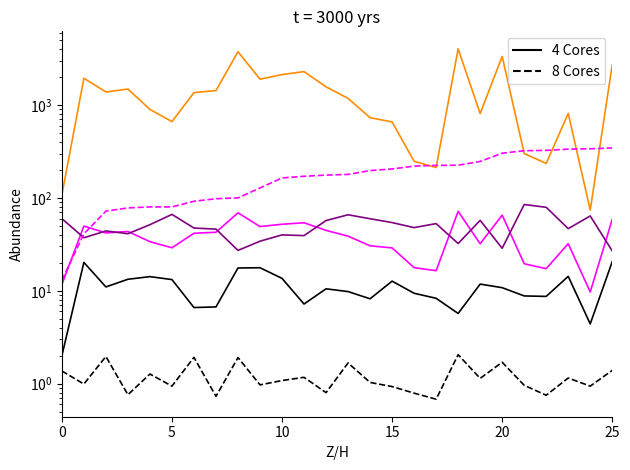

Rank the series by their maximum value, from lowest to highest.

g_ha, distance, dbh, slenderness, bearing, g